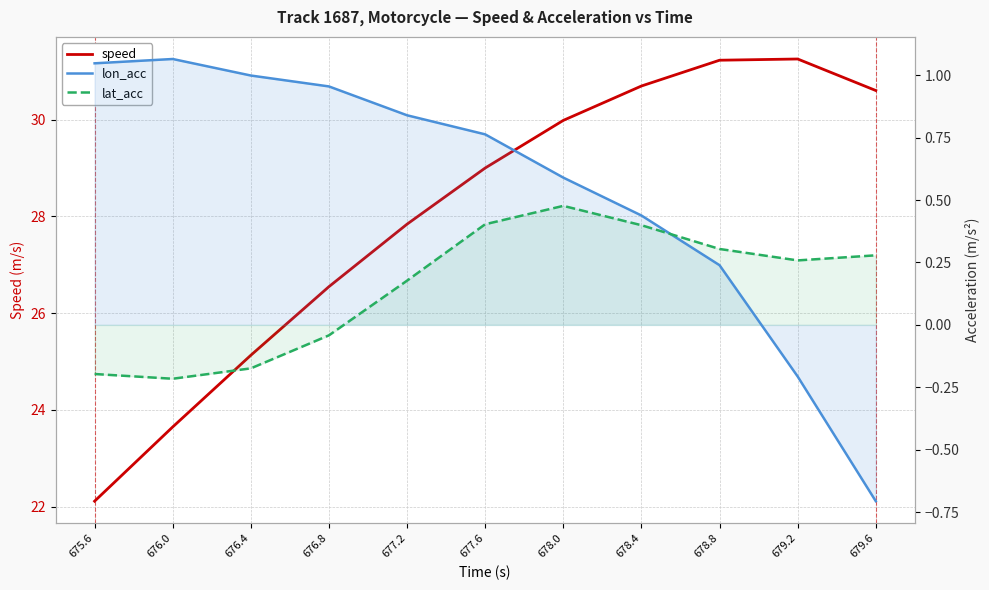

What is the difference between the maximum and minimum values in the speed series?

9.1